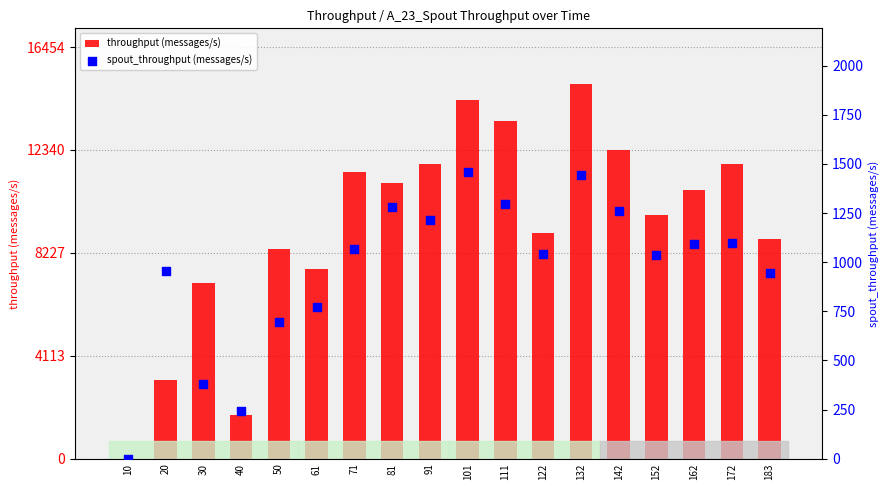

Which series has the widest spread of Y values?

throughput (messages/s)